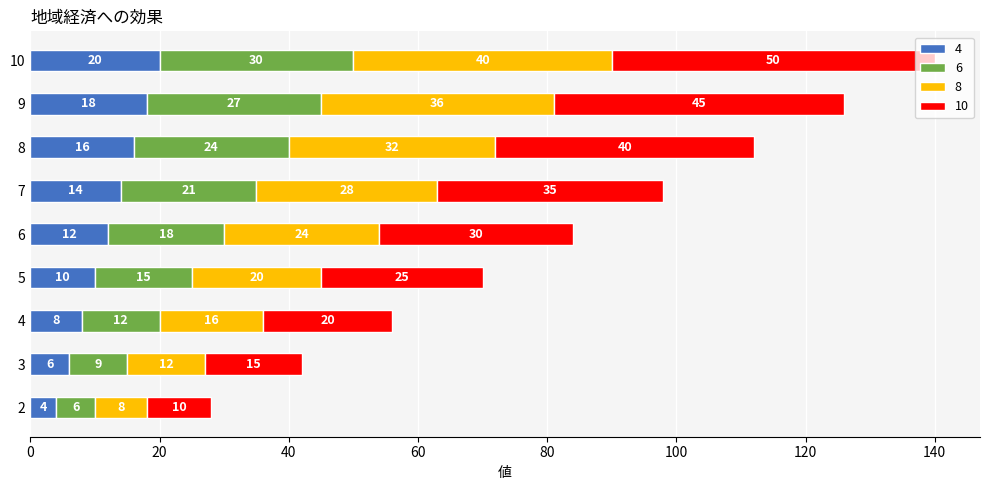

Where is 4 nearest to the value 12?

6